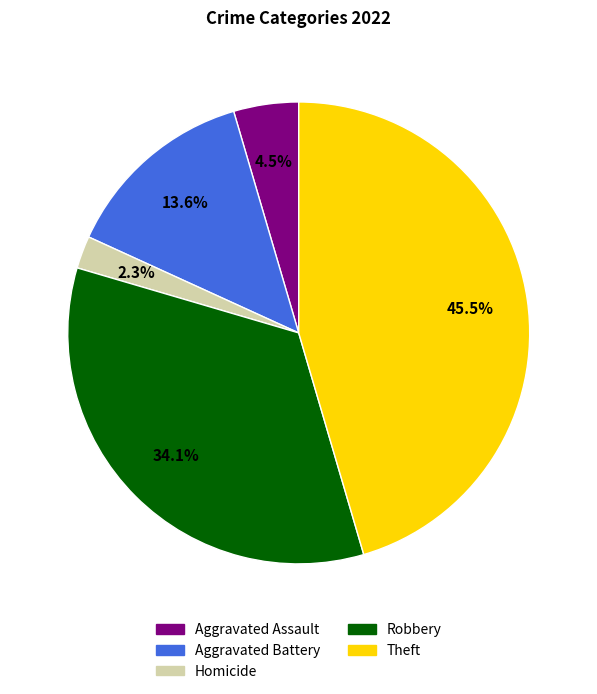

To the nearest percent, what percentage of the pie is Aggravated Battery?

14%